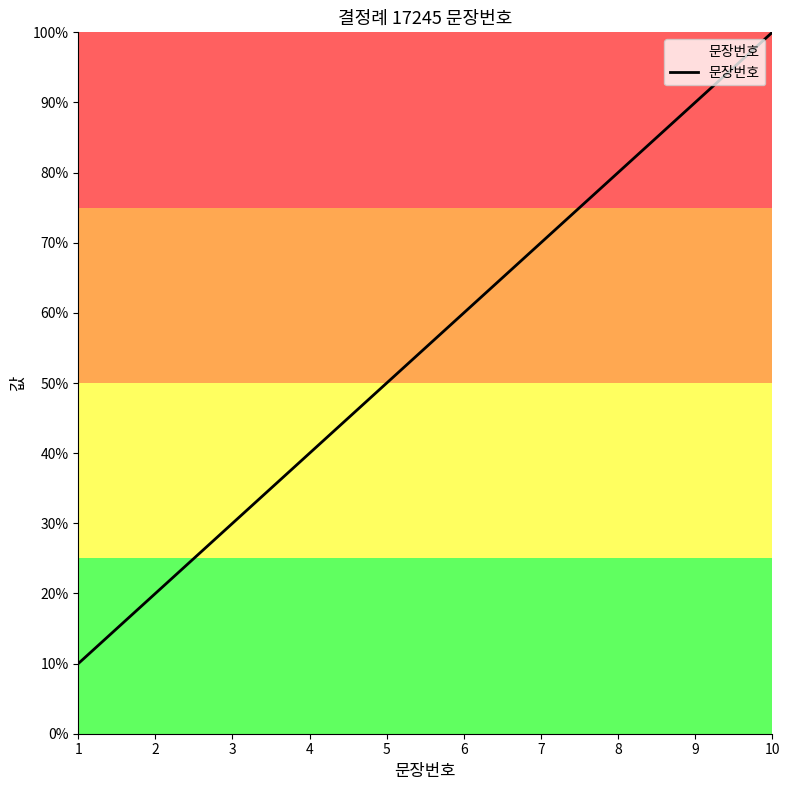

How many distinct data groups are displayed?

1